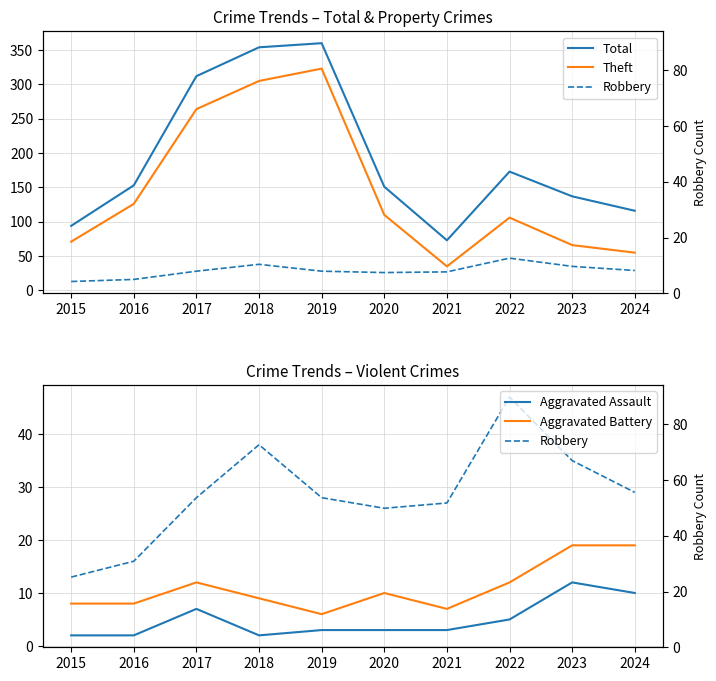

How many data points in Robbery are less than 28?

4